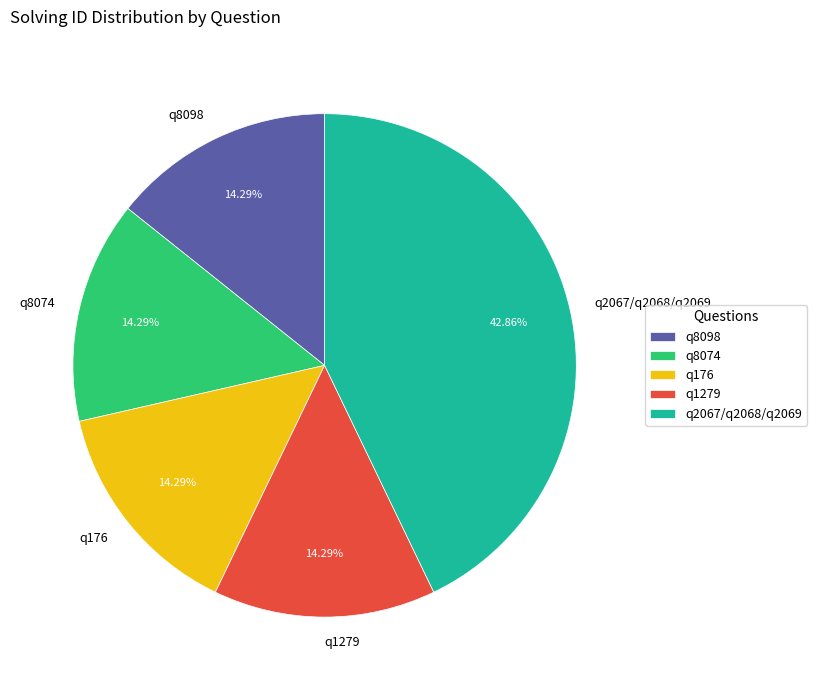

What is the ratio of the value at q8074 to the value at q176?

1.0